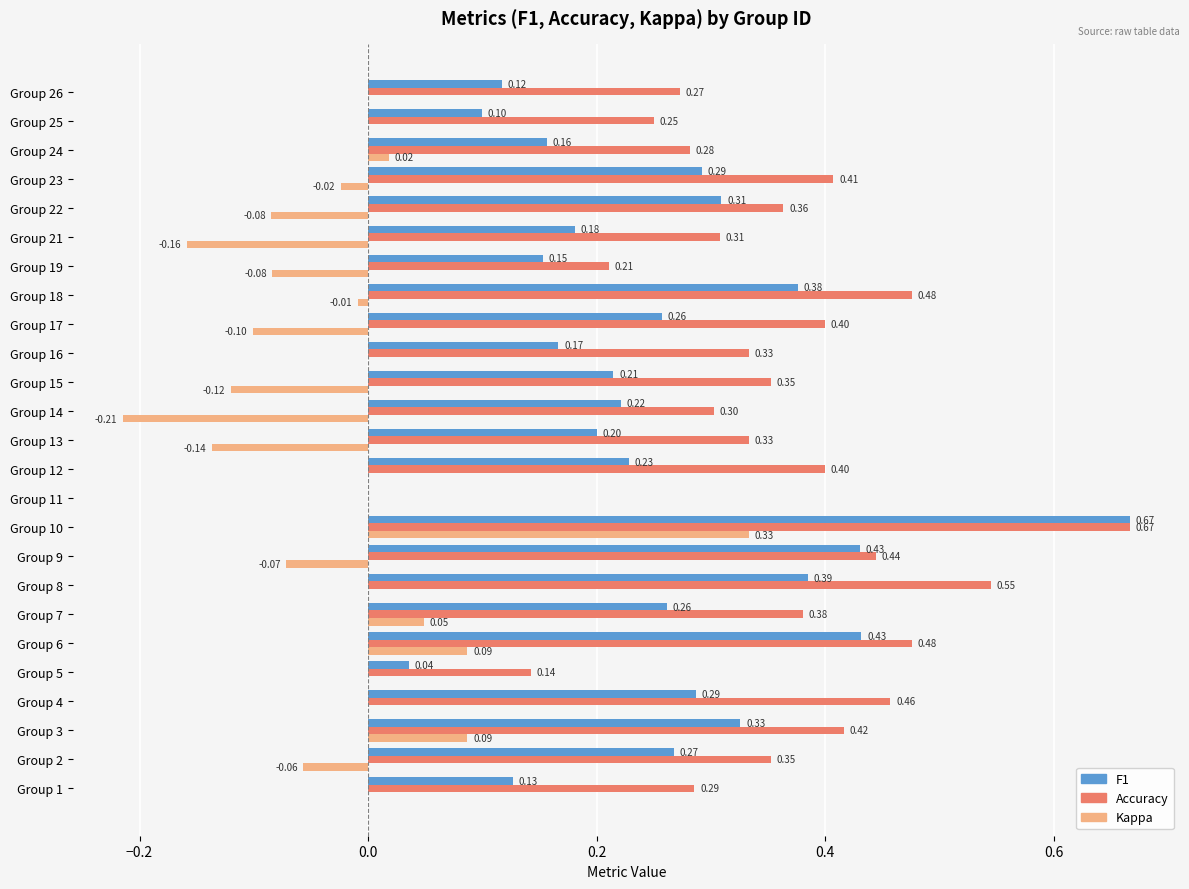

Which series has the largest total across all categories?

Accuracy